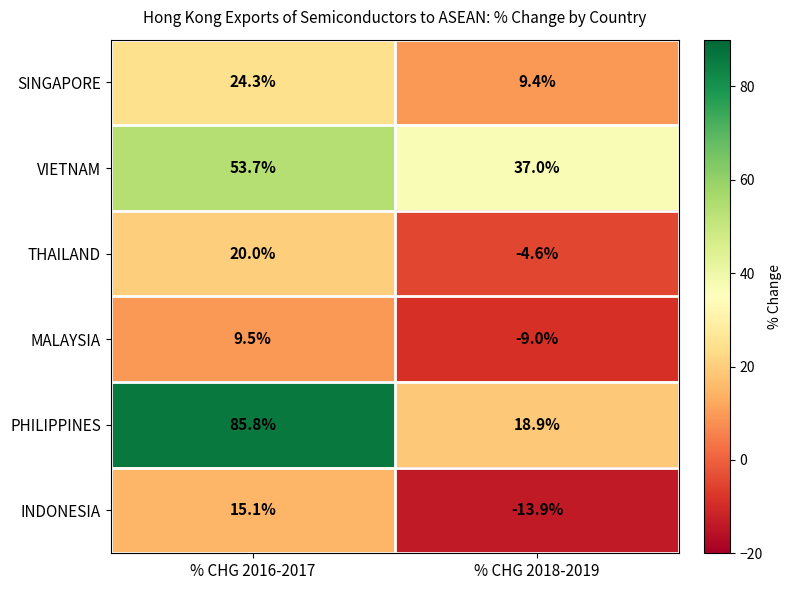

List the labels in order of INDONESIA value, largest first.

% CHG 2016-2017, % CHG 2018-2019